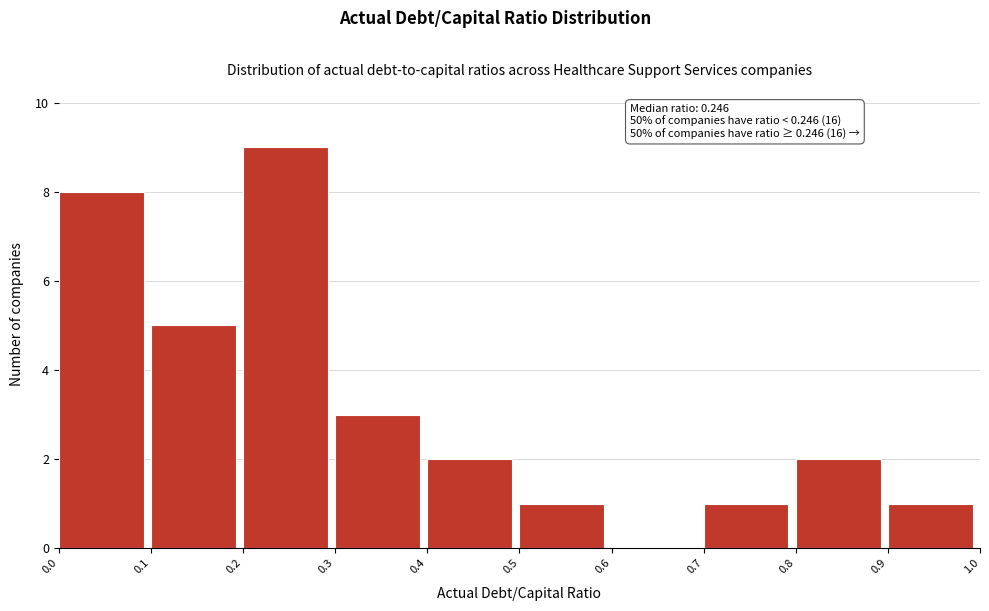

Which range on the x-axis has the tallest bar?

0.2 to 0.3